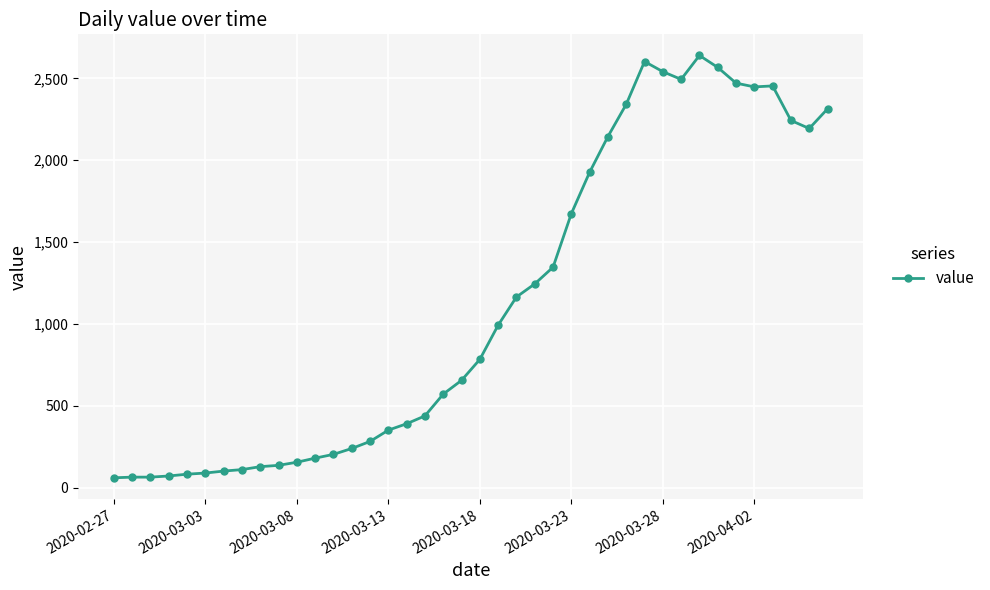

What is the value of the 9th point from the left?

129